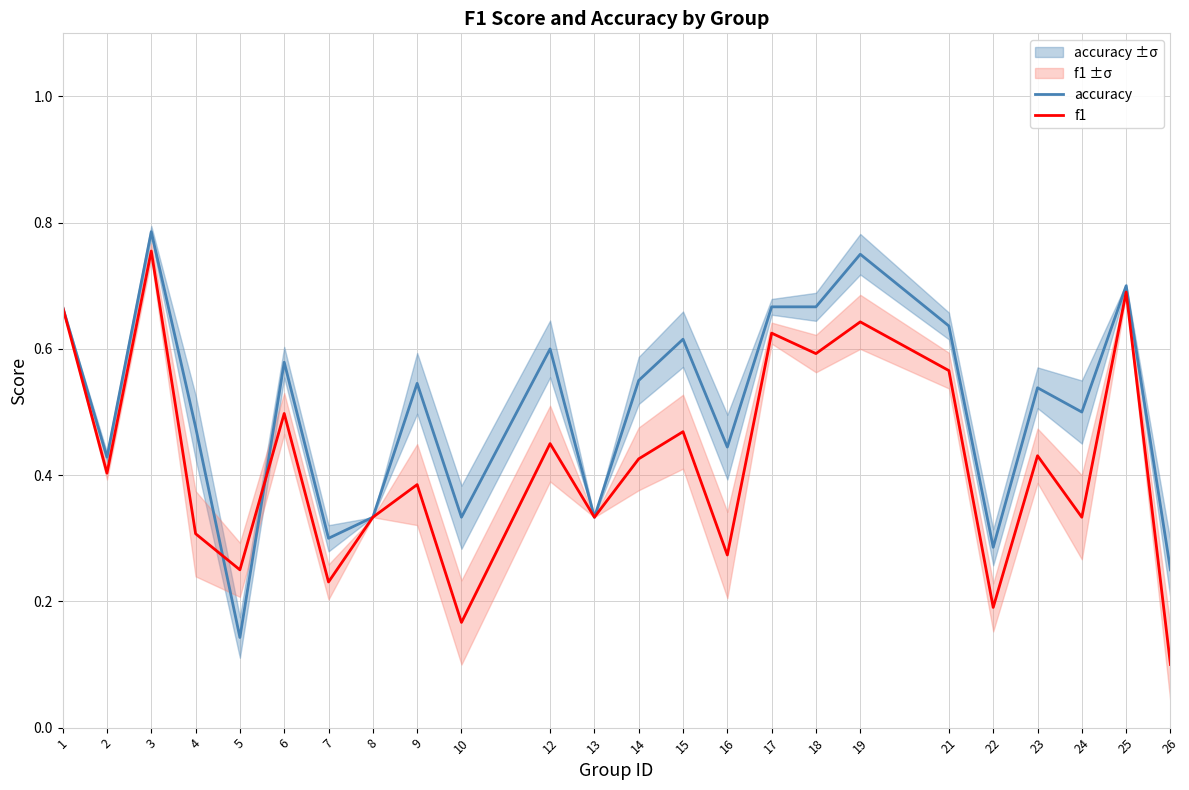

Between 4 and 6, which series saw the biggest shift?

f1